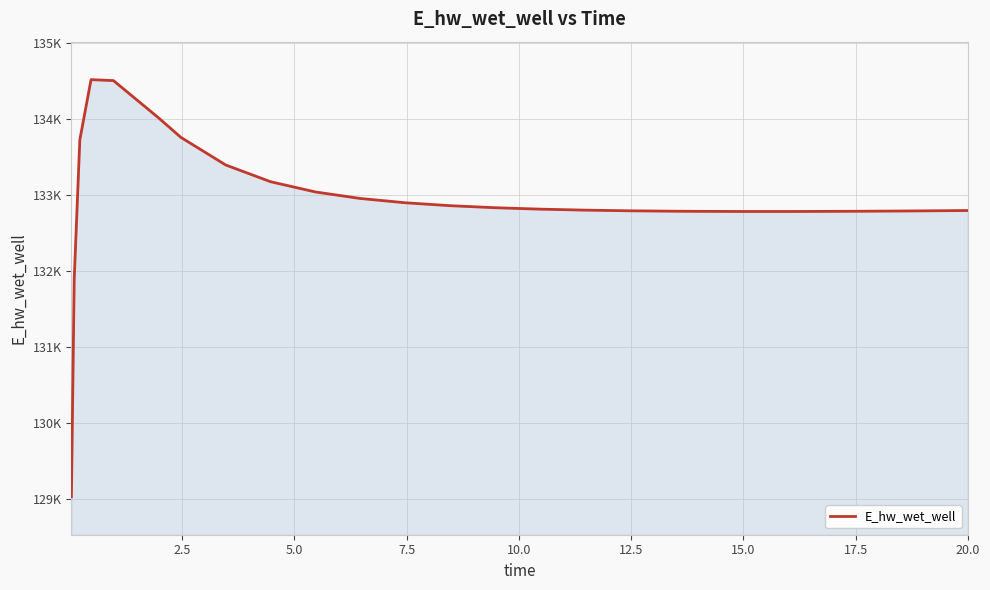

Does the chart display data point markers on the line(s)?

No